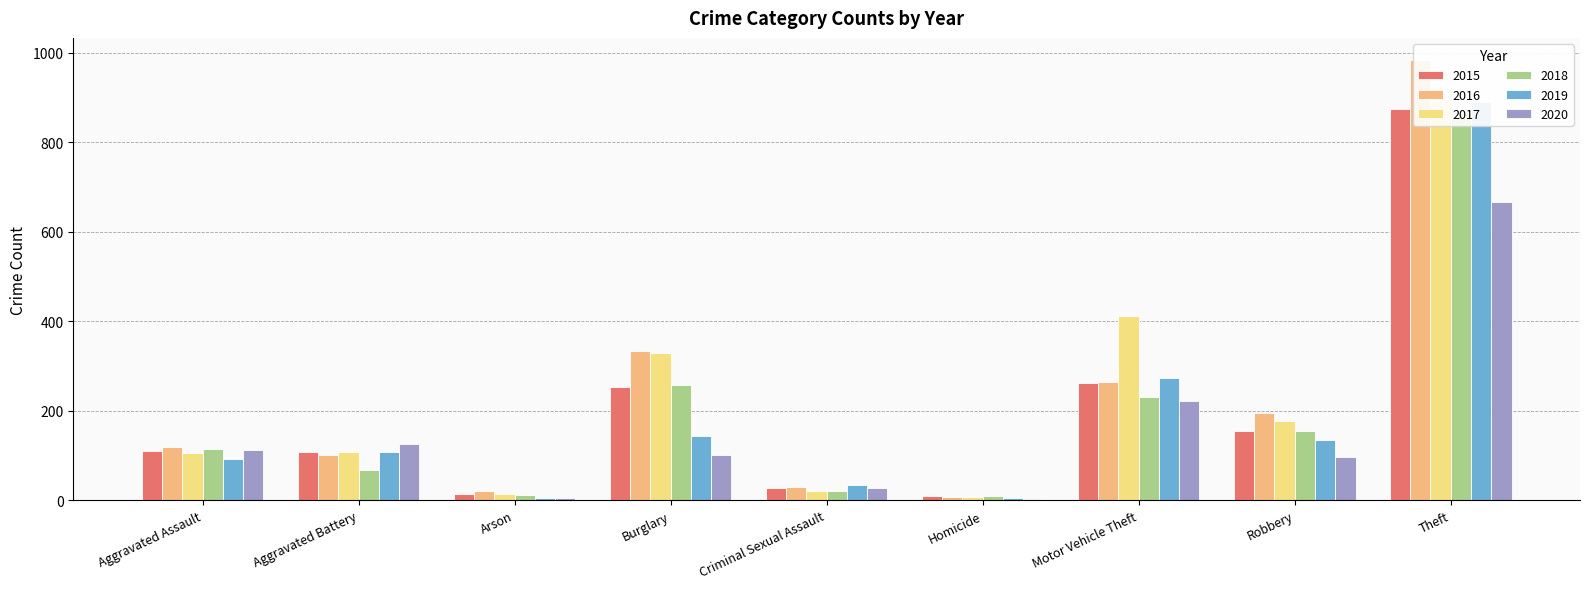

Is the value of 2018 at Robbery greater than the value of 2017 at Burglary?

No